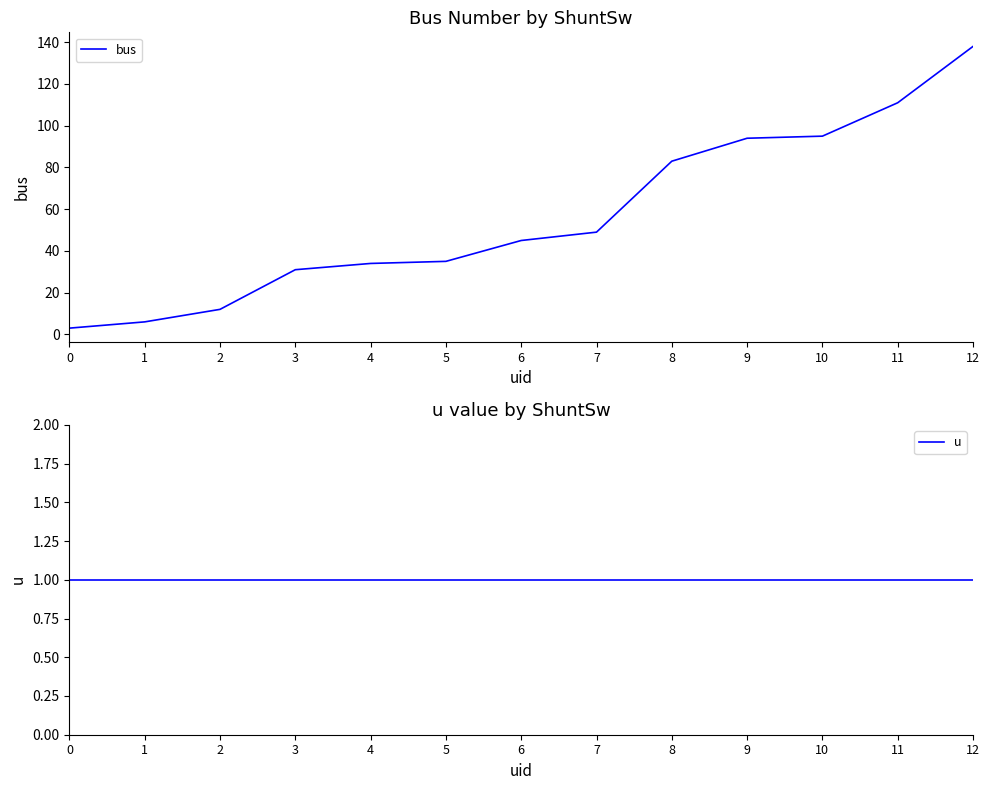

What is the difference between the second highest and second lowest values in the bus series?

105